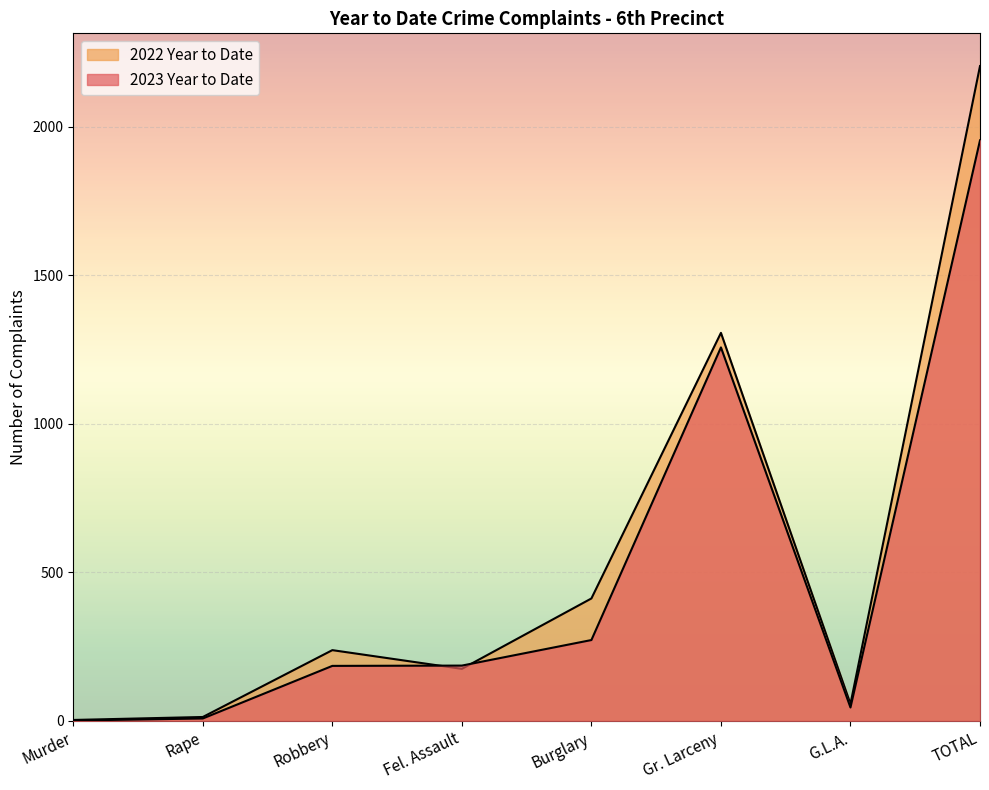

Which series ends up on top after the final intersection of 2023 Year to Date and 2022 Year to Date?

2022 Year to Date